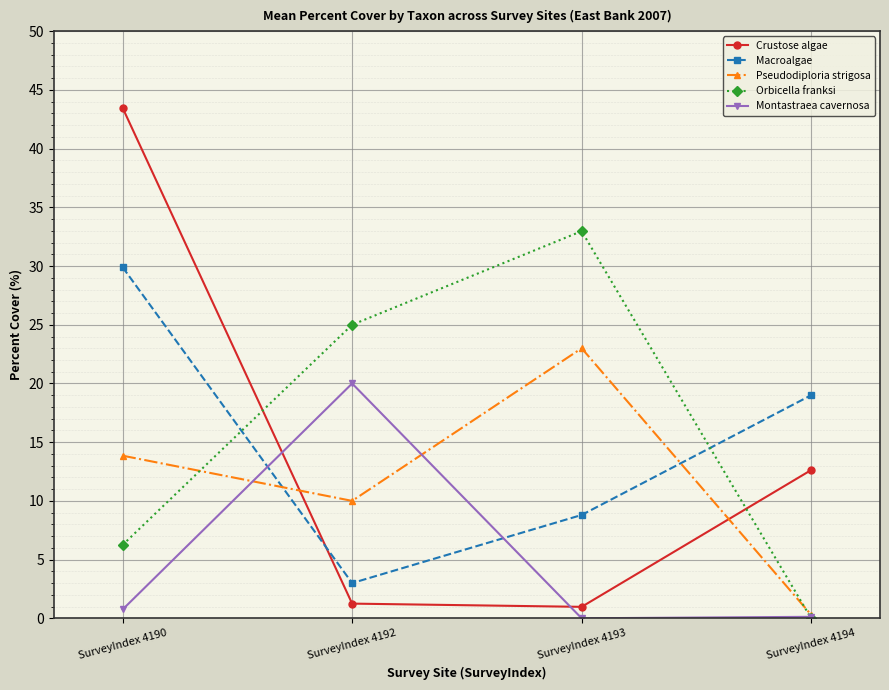

Does the chart have visible grid lines?

Yes